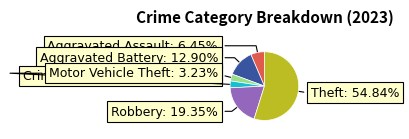

Is there a majority slice in this chart?

Yes